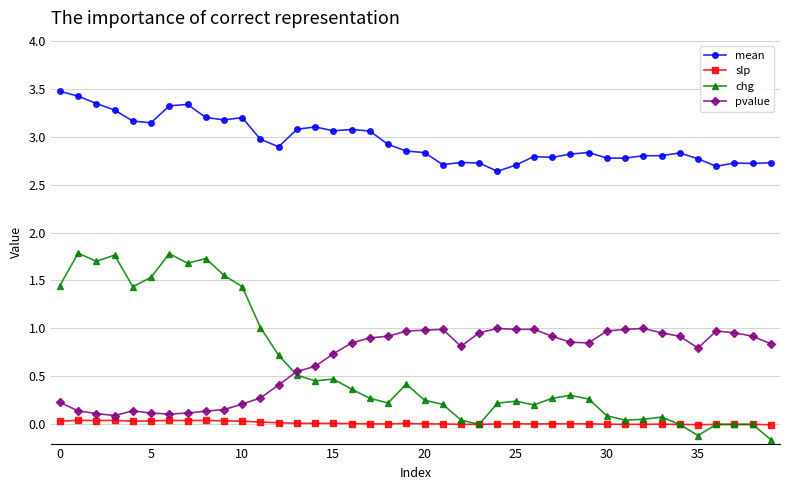

What are all the series names shown in the legend?

mean, slp, chg, pvalue